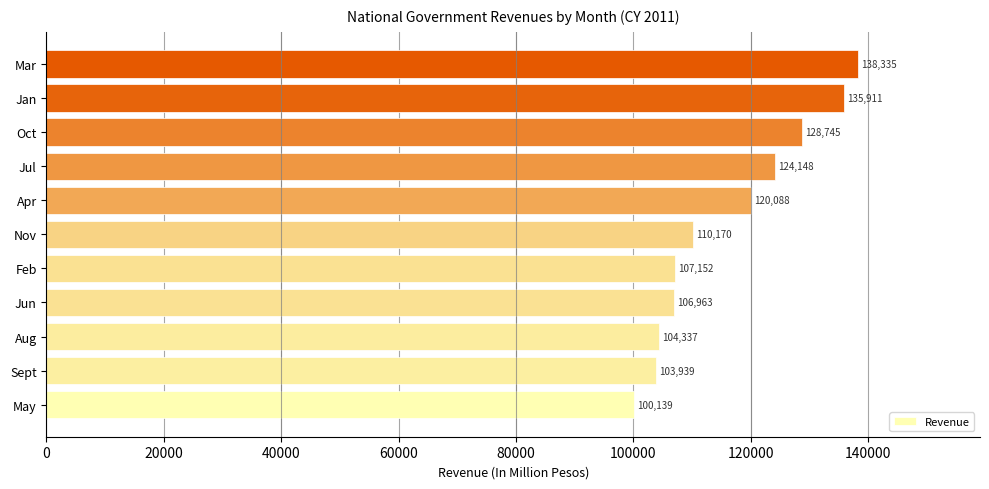

What is the sum of the values at Aug and Apr?

224425